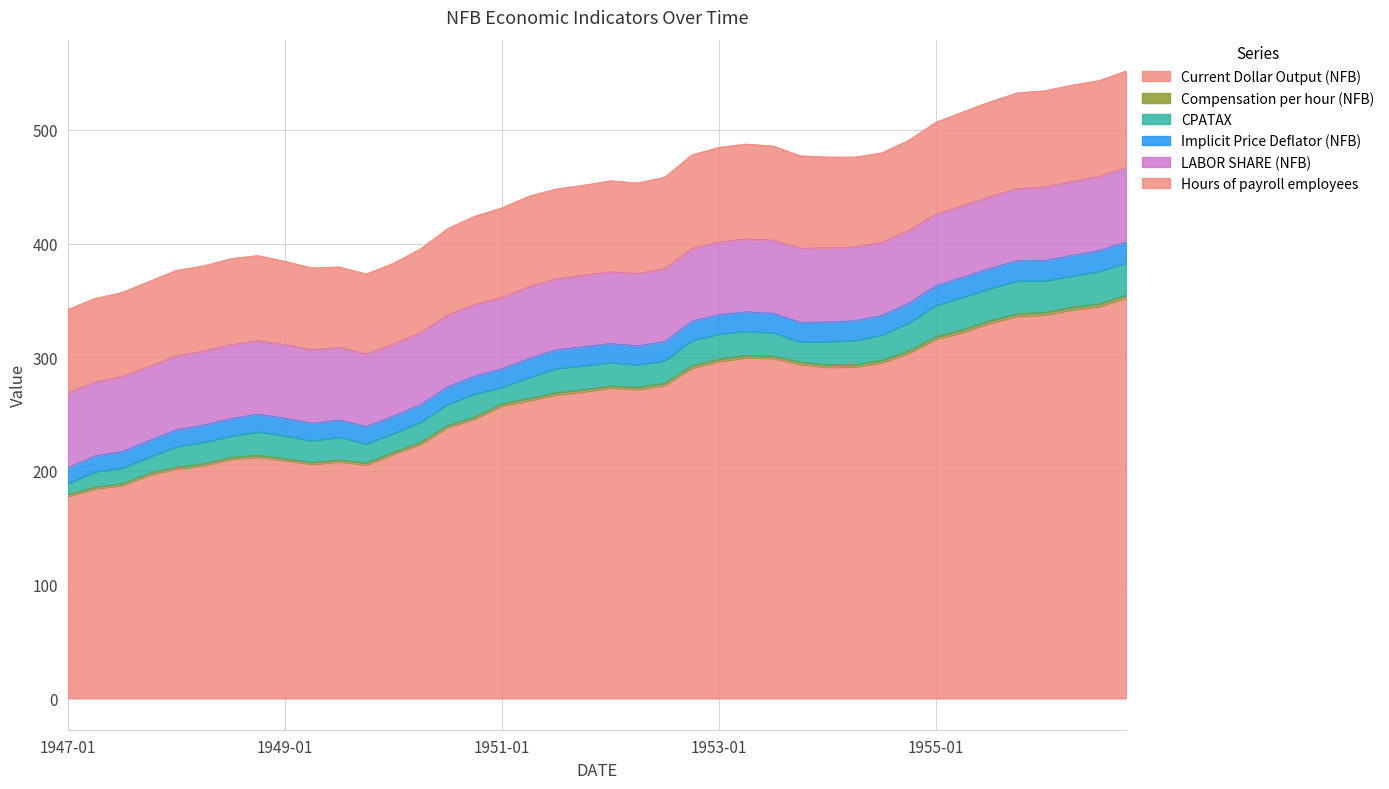

What is the highest value of the Current Dollar Output (NFB) series?

352.4